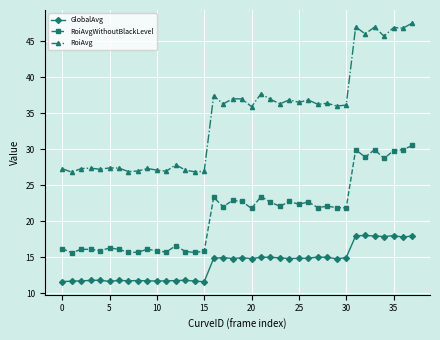

What is the value of the GlobalAvg point at the 16th from the left?

11.6